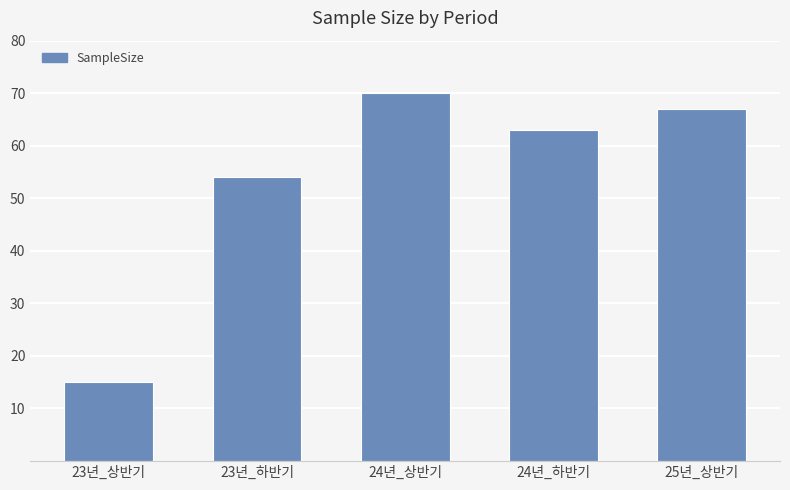

Reading left to right, extract all data points from this chart.

23년_상반기=15	23년_하반기=54	24년_상반기=70	24년_하반기=63	25년_상반기=67